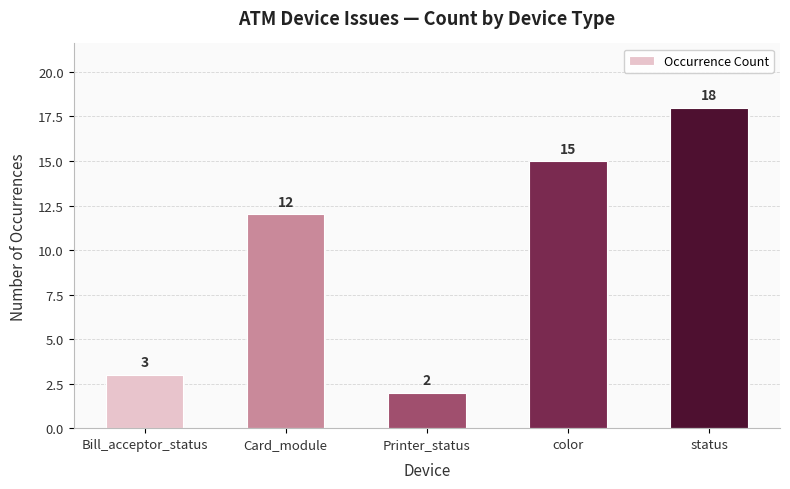

What is the ratio of the value at status to the value at Bill_acceptor_status?

6.0